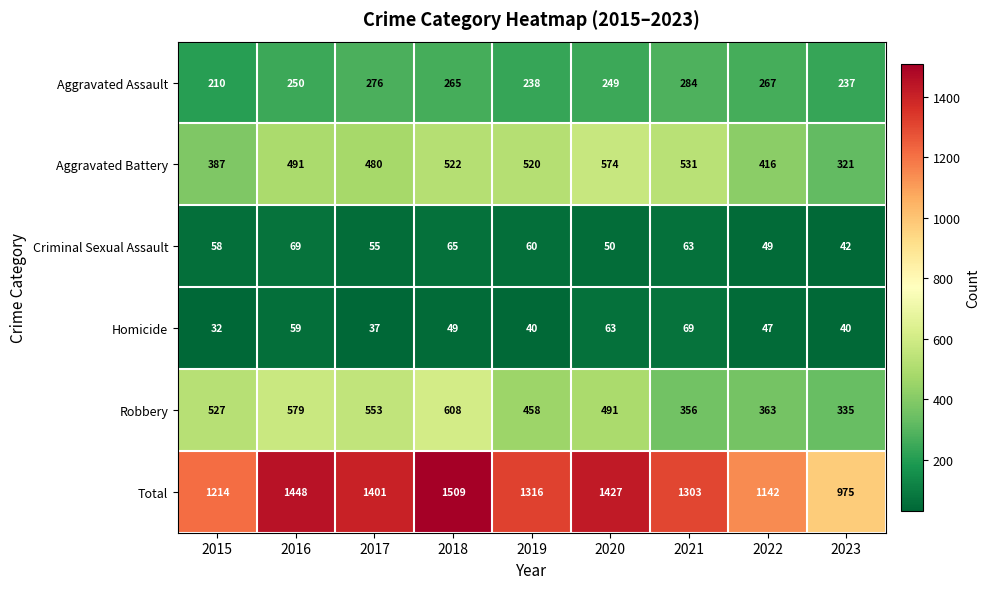

At which category does the chart reach its minimum across all series?

2015